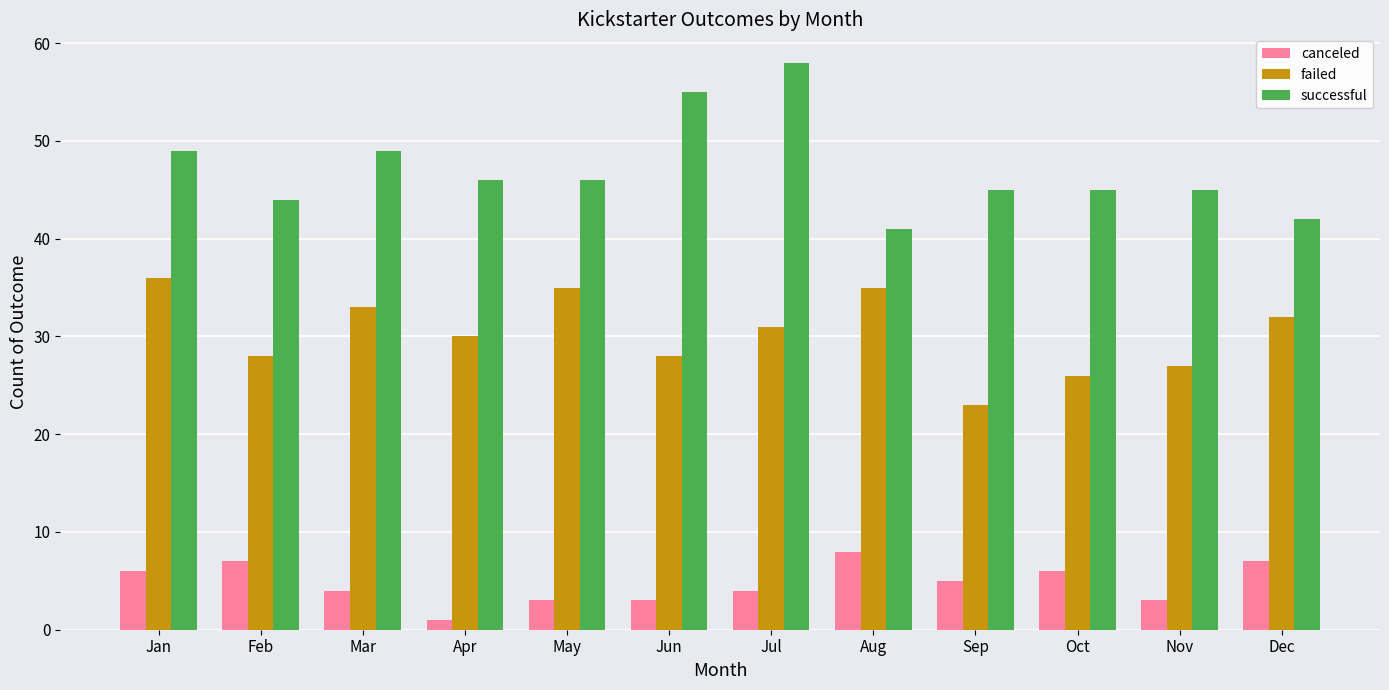

Which series has the largest total across all categories?

successful